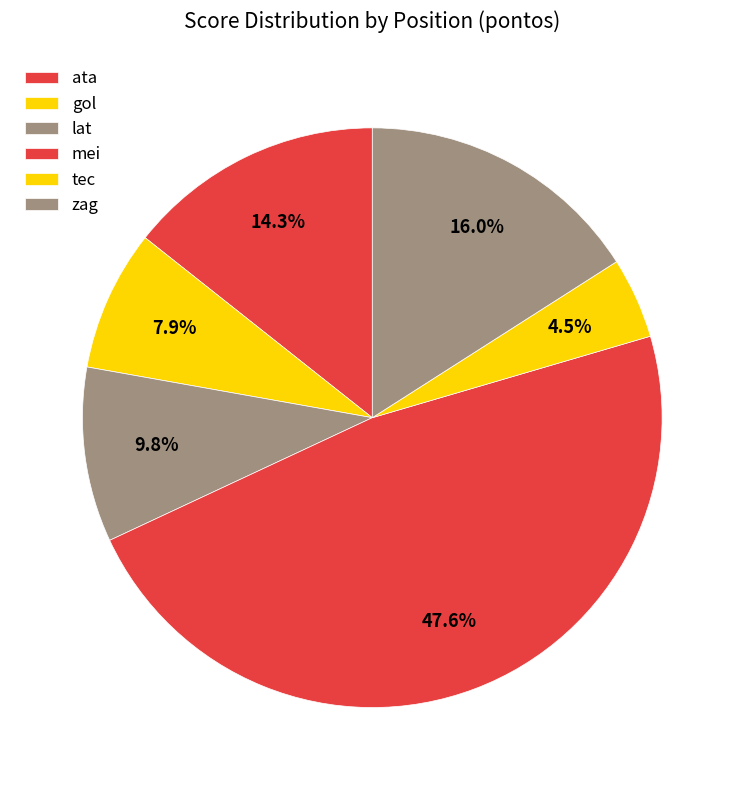

How many slices are in this pie chart?

6